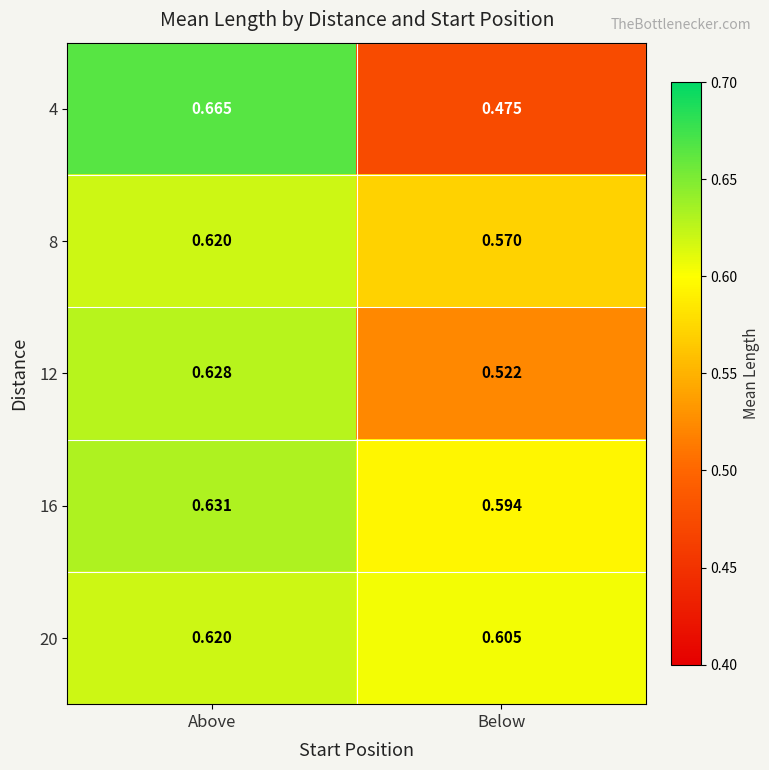

Which category has the highest value in the 4 series?

Above